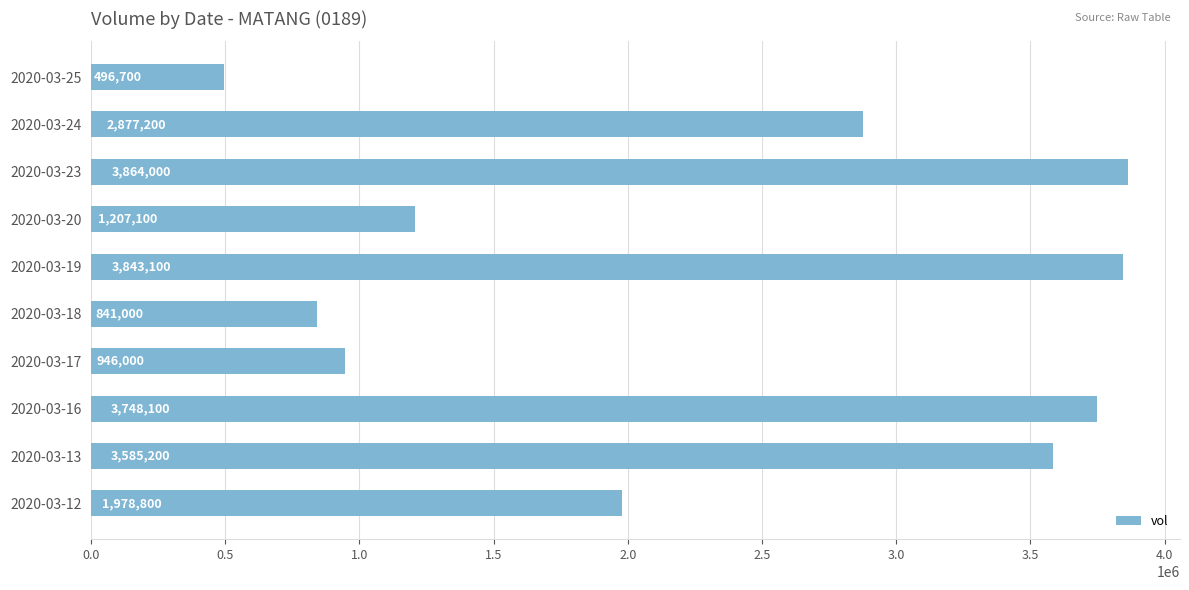

List the labels in order of value, smallest first.

2020-03-25, 2020-03-18, 2020-03-17, 2020-03-20, 2020-03-12, 2020-03-24, 2020-03-13, 2020-03-16, 2020-03-19, 2020-03-23